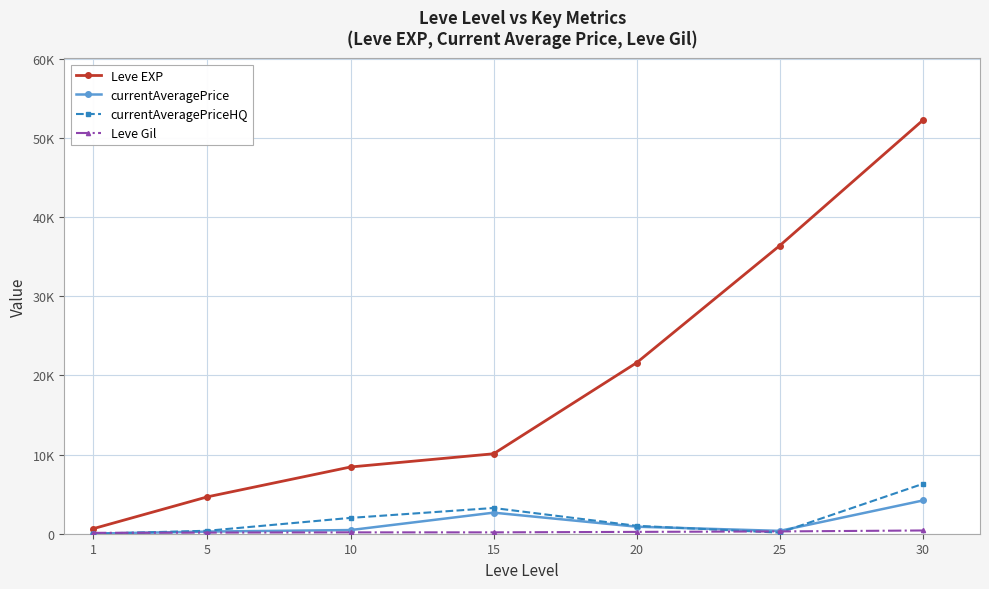

Reading left to right, extract all data points from this chart.

Leve EXP: 1=630.0	5=4660.0	10=8430.0	15=10100.0	20=21600.0	25=36390.0	30=52220.0
currentAveragePrice: 1=10.0	5=271.7	10=463.1	15=2660.8	20=887.3	25=359.2	30=4197.0
currentAveragePriceHQ: 1=0.0	5=375.0	10=2000.0	15=3249.8	20=1000.0	25=135.0	30=6293.7
Leve Gil: 1=112.0	5=140.0	10=172.0	15=174.0	20=232.0	25=290.0	30=410.0